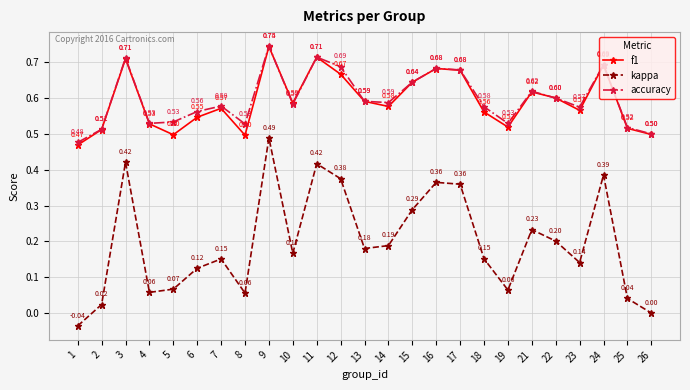

How many interior local peaks does the f1 series have?

7